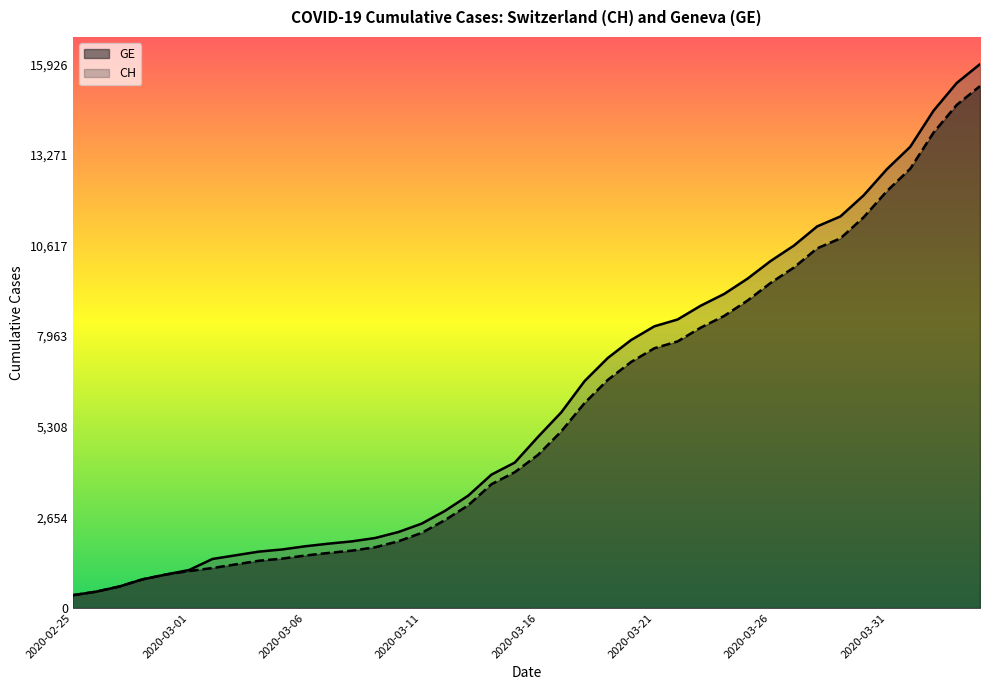

What is the minimum value for CH?

375